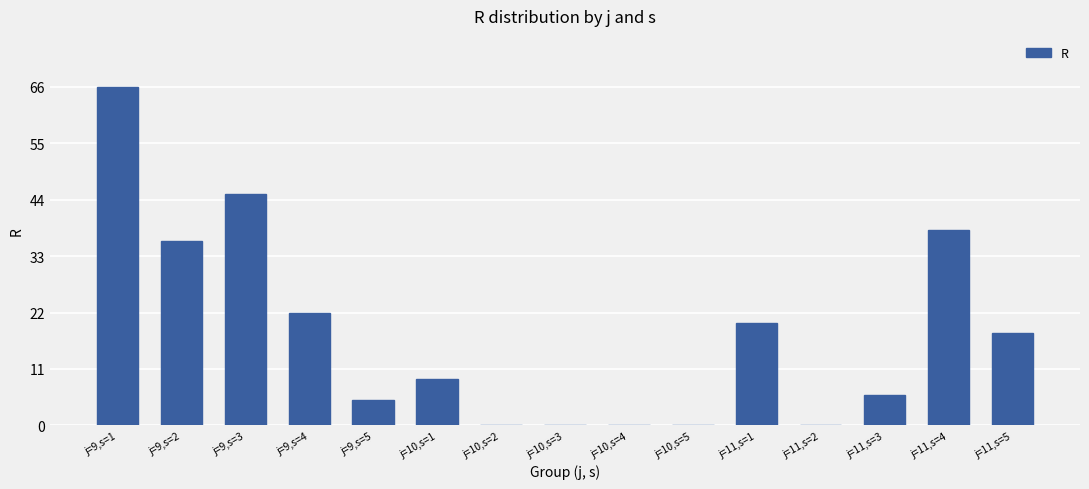

Reading left to right, transcribe all the data shown in this chart.

66	36	45	22	5	9	0	0	0	0	20	0	6	38	18